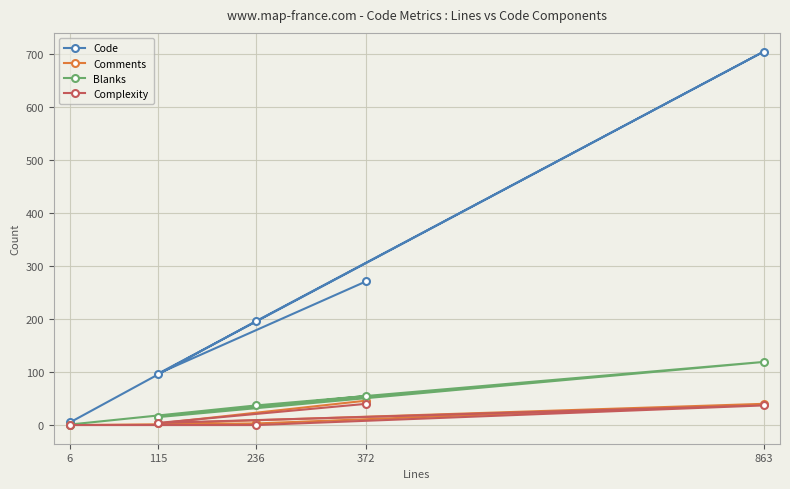

What is the total value across all series at 6?

6